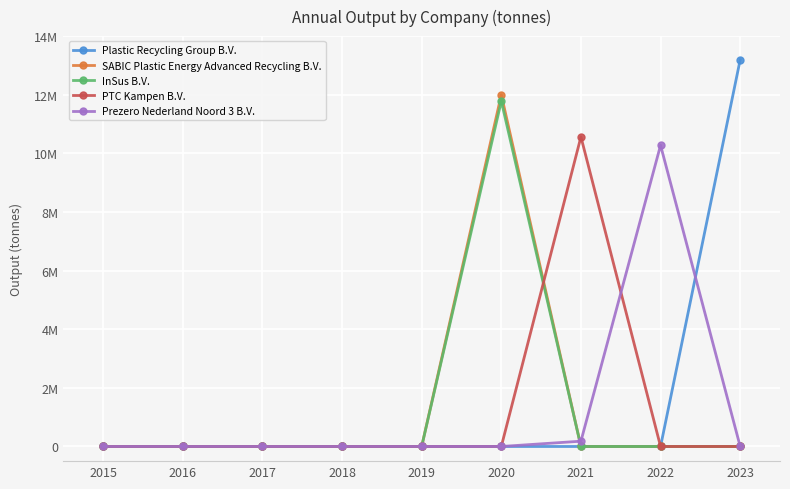

At which label is SABIC Plastic Energy Advanced Recycling B.V. closest to 6000000?

2015